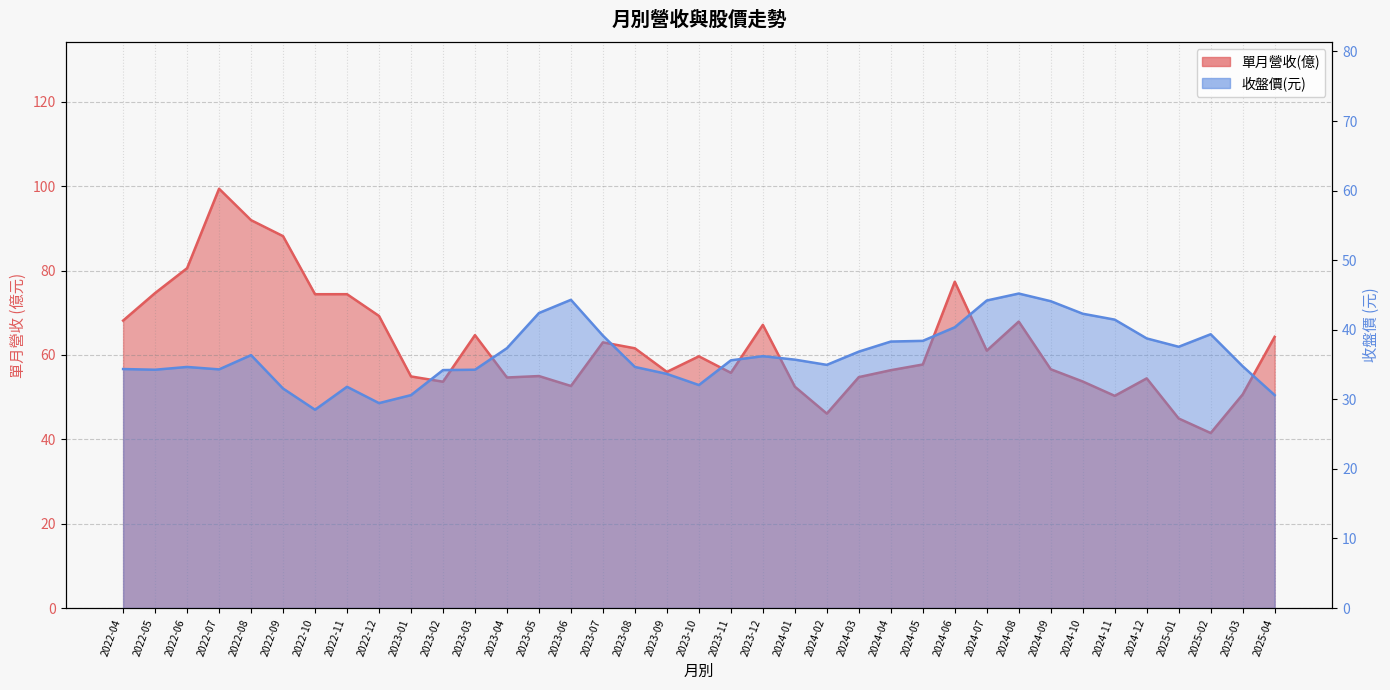

Which series has the largest total across all categories?

單月營收(億)